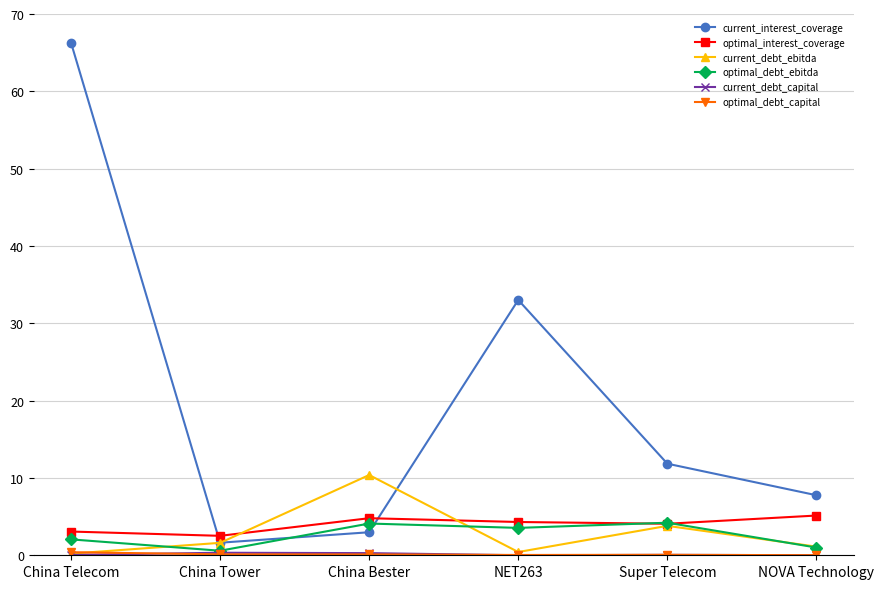

True or false: current_interest_coverage and optimal_interest_coverage intersect in this chart.

True